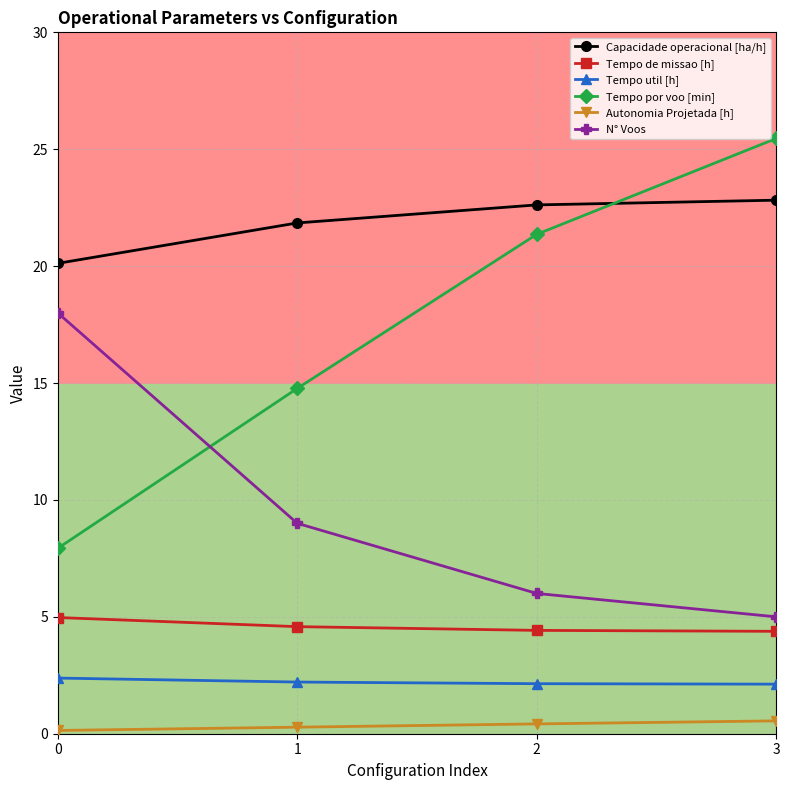

At 2, list the series in order from largest to smallest.

Capacidade operacional [ha/h], Tempo por voo [min], N° Voos, Tempo de missao [h], Tempo util [h], Autonomia Projetada [h]